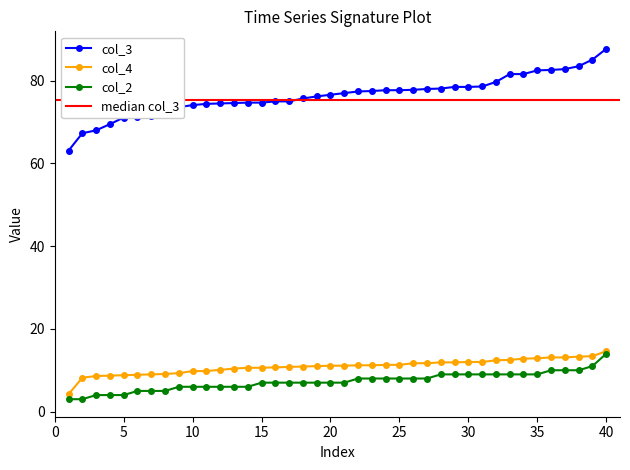

What is the maximum value for col_4?

14.6